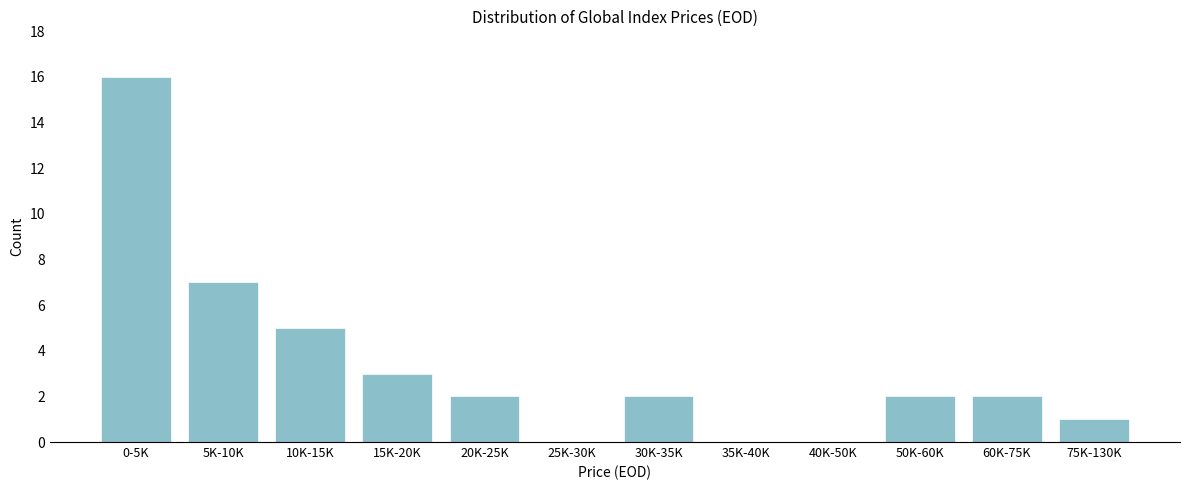

Reading left to right, list all the values displayed in this chart.

0-5K=16	5K-10K=7	10K-15K=5	15K-20K=3	20K-25K=2	25K-30K=0	30K-35K=2	35K-40K=0	40K-50K=0	50K-60K=2	60K-75K=2	75K-130K=1